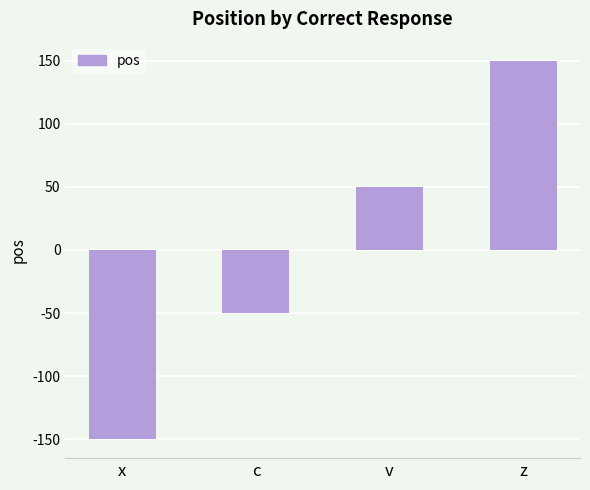

What is the difference between the maximum and minimum values?

300